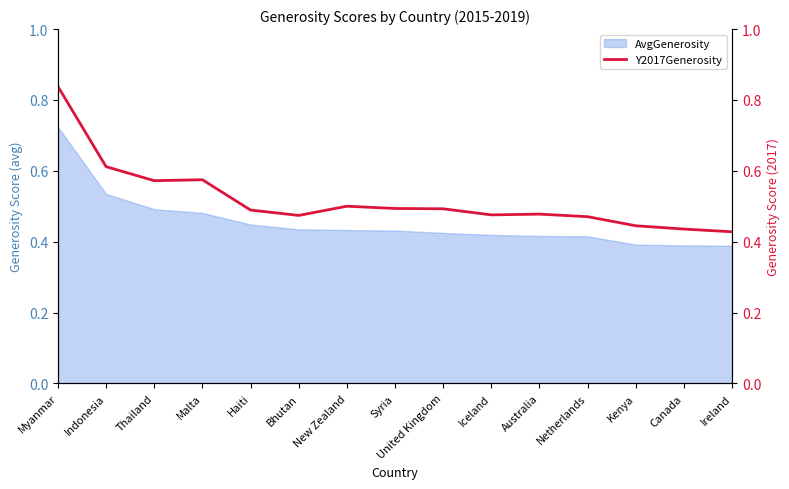

How many lines are shown in the chart?

1